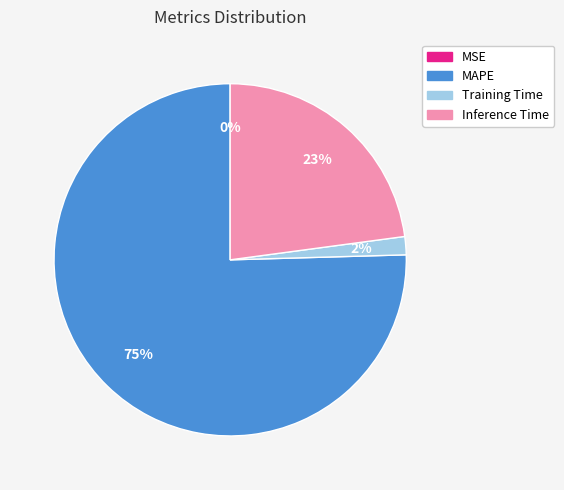

Combined, do MAPE and Inference Time account for over 50%?

Yes